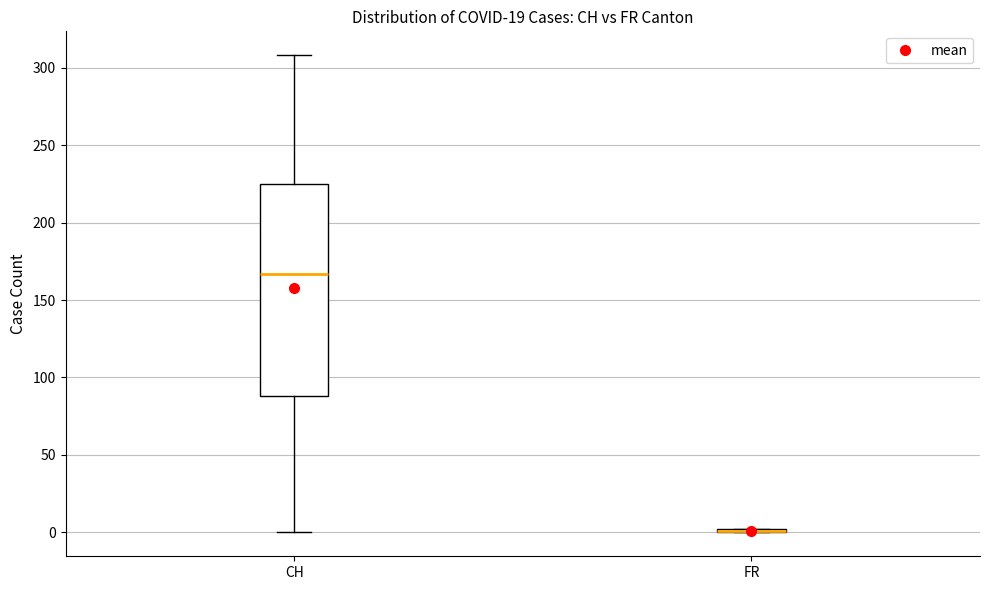

Comparing the boxes themselves (not the whiskers), which one is the tallest?

CH